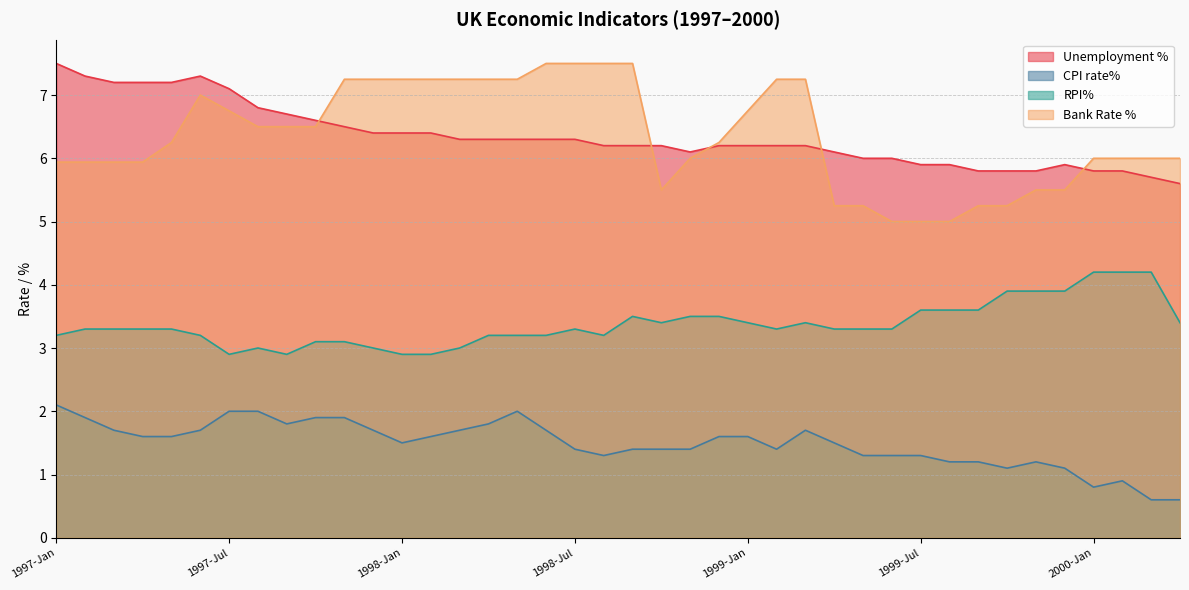

After their last crossing, which series has the higher values: Unemployment % or Bank Rate %?

Bank Rate %